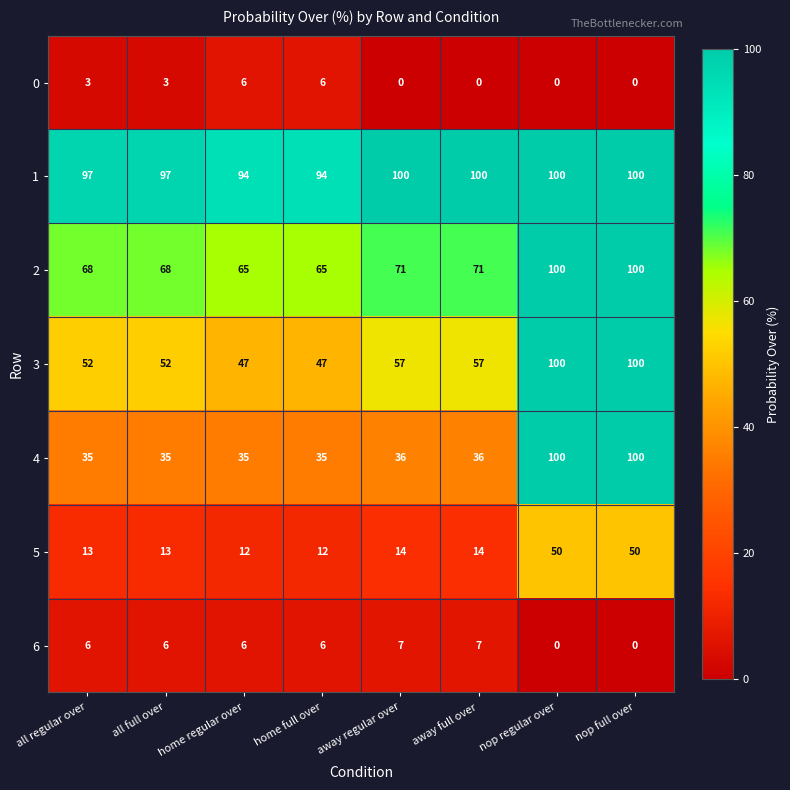

At how many categories does at least one series exceed 50?

8